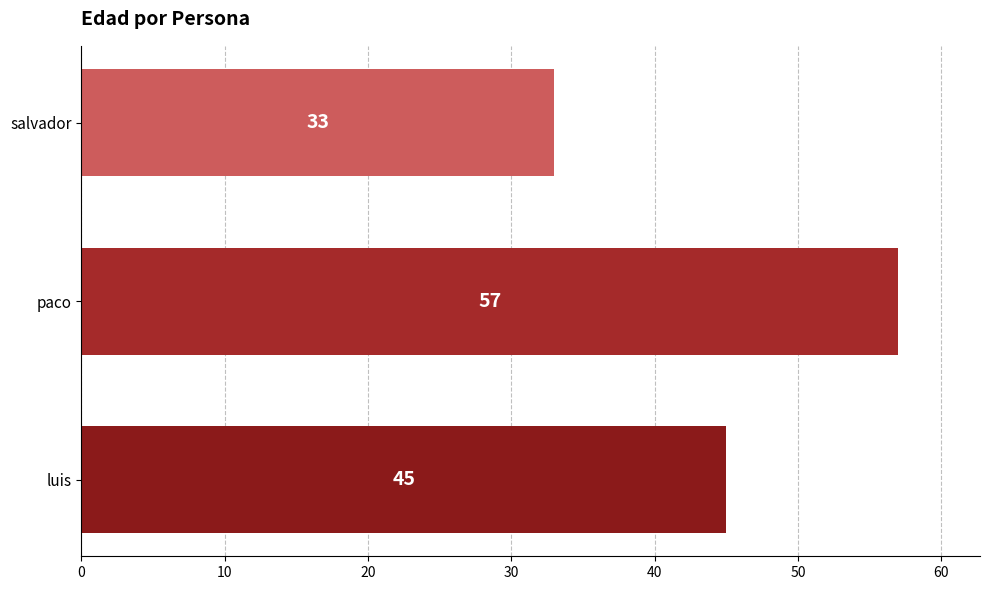

What is the change in value from luis to salvador?

-12